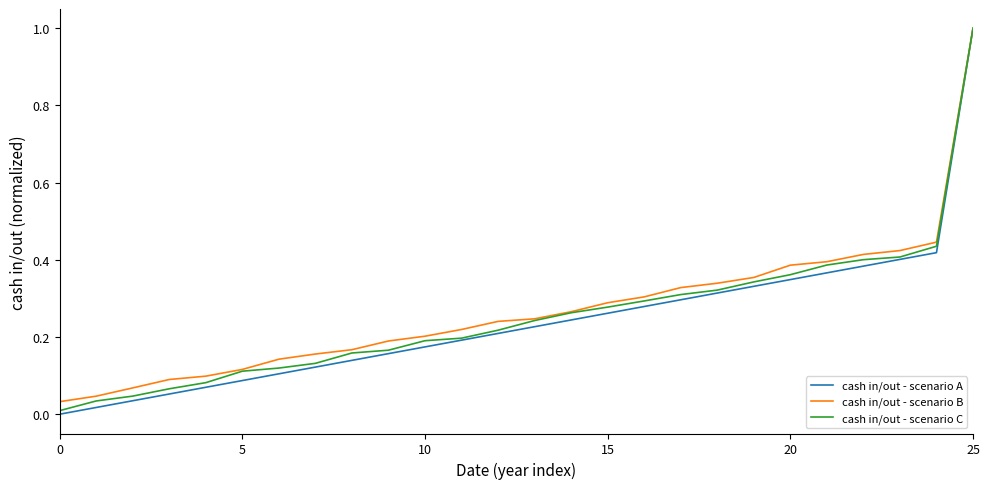

How many categories are shown in the chart?

26